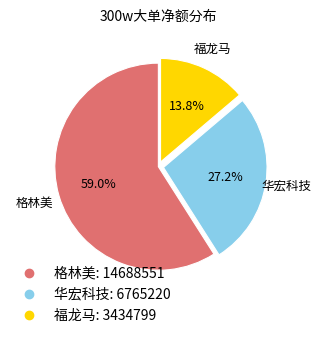

Is there a majority slice in this chart?

Yes